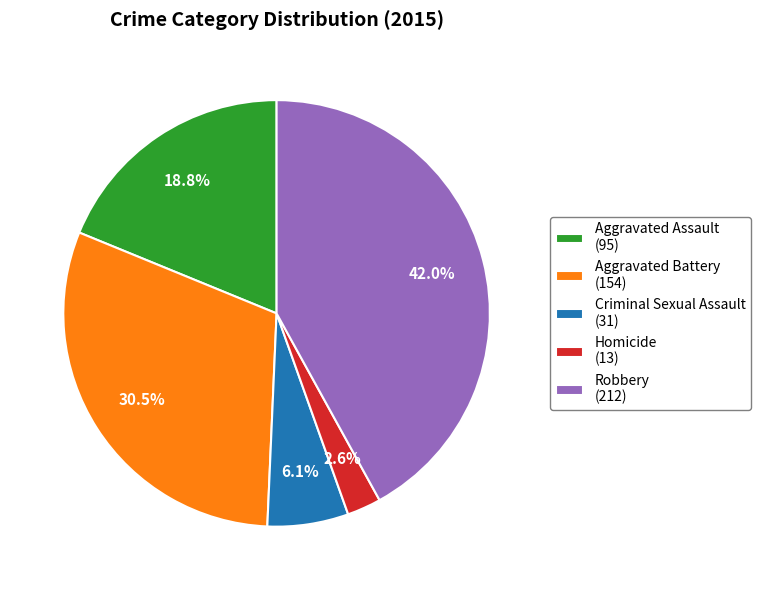

What is the ratio of the value at Robbery to the value at Aggravated Assault?

2.2